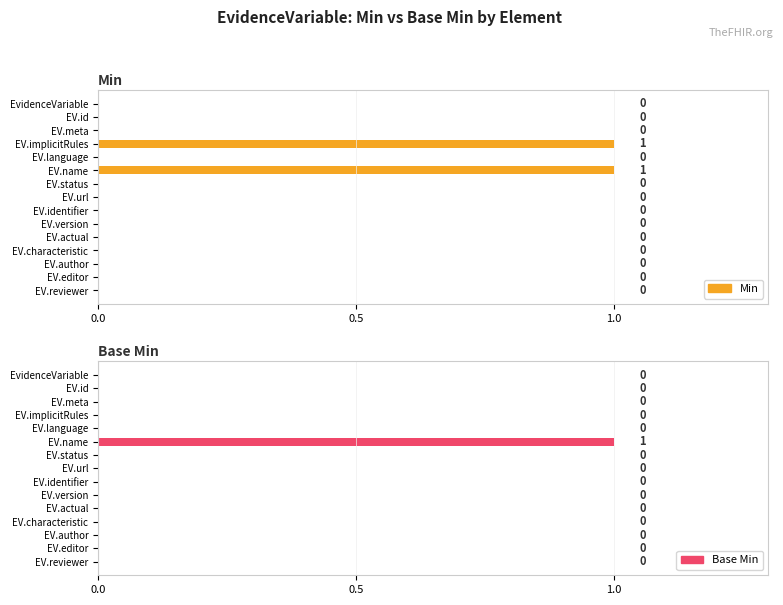

Are the bars grouped side by side (vs. stacked)?

Yes